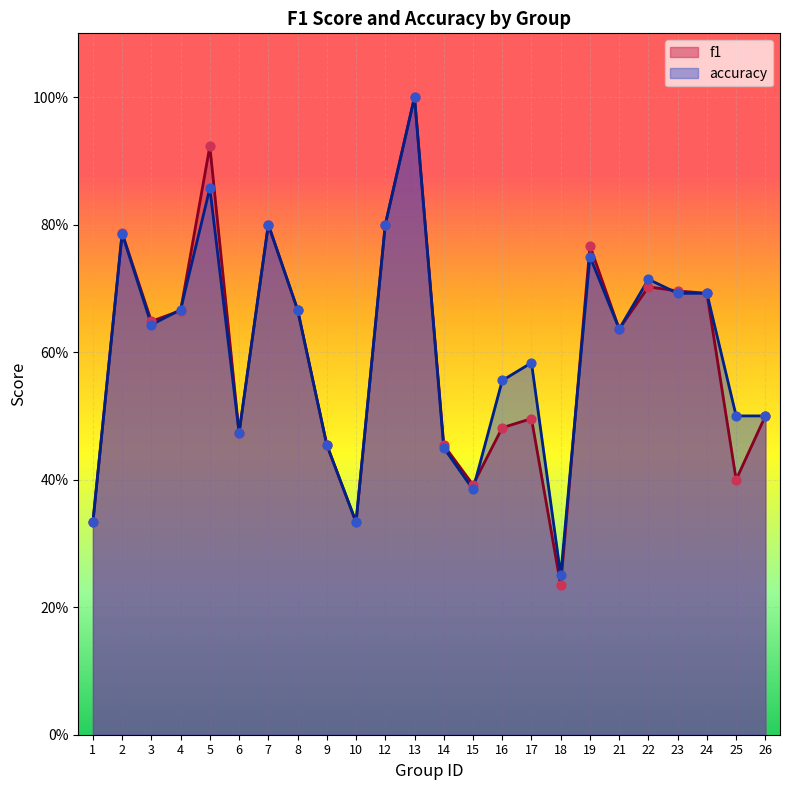

Which series has the widest spread of Y values?

f1